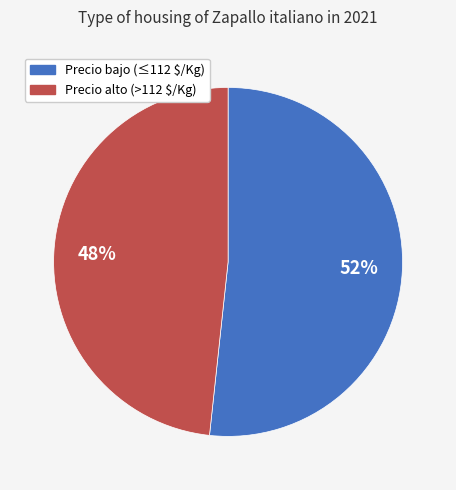

Is there a majority slice in this chart?

Yes